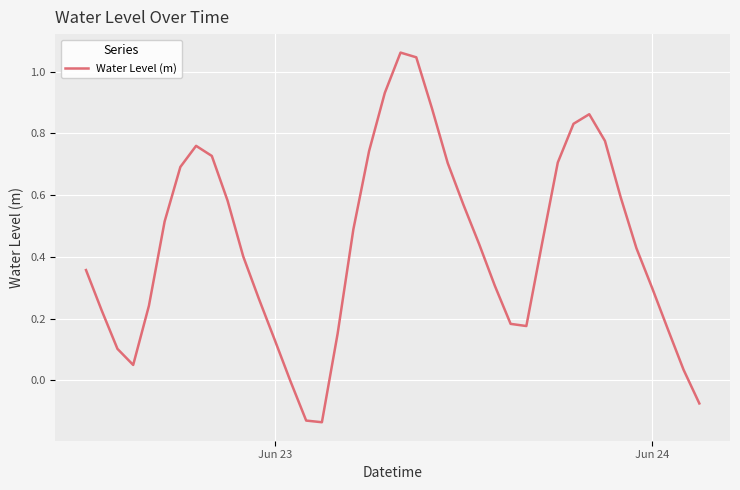

What is the difference between the maximum and minimum values?

1.2